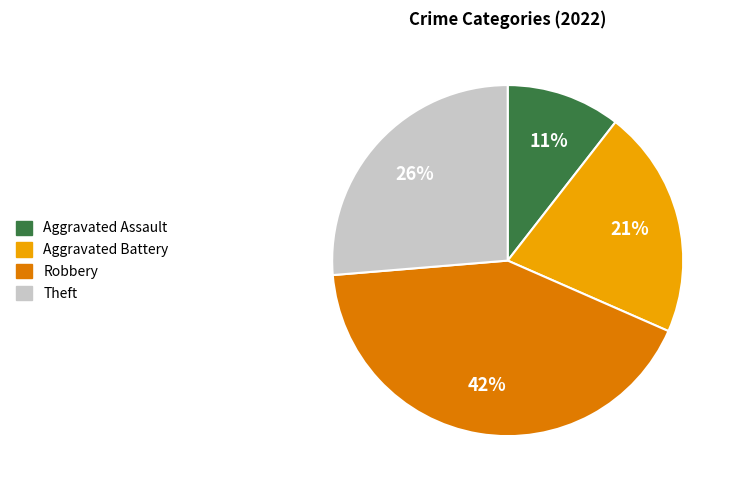

Rank the categories by value from highest to lowest.

Robbery, Theft, Aggravated Battery, Aggravated Assault